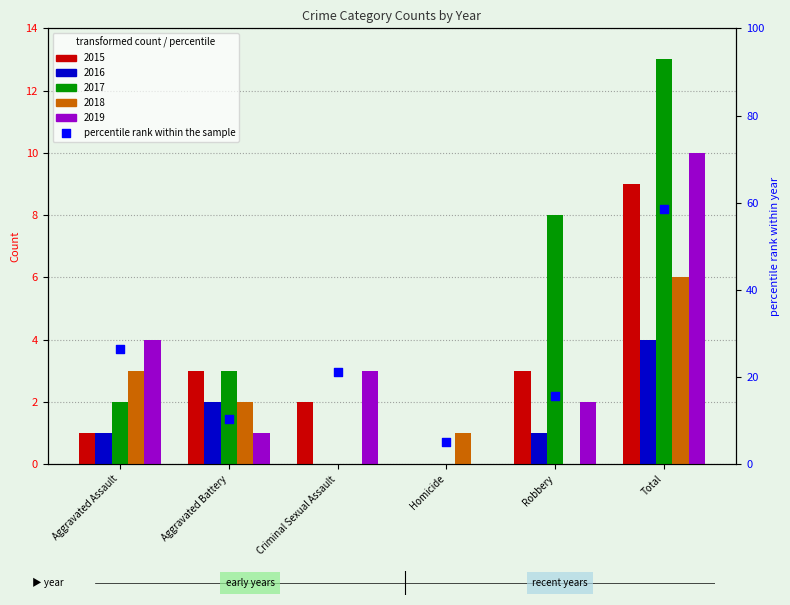

At which category is the sum across all series the highest?

Total